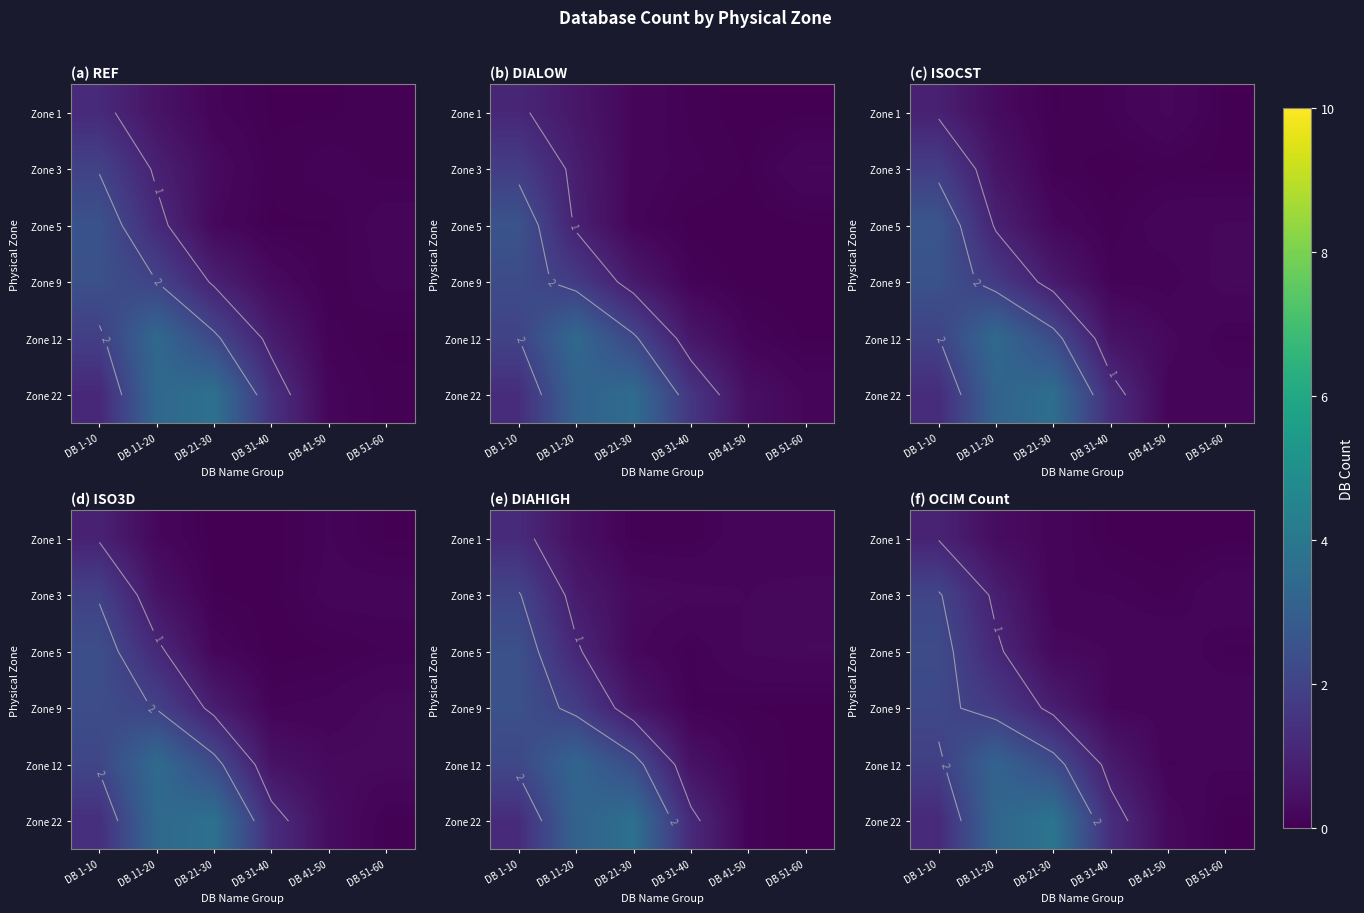

At which category does the chart reach its minimum across all series?

DB 41-50